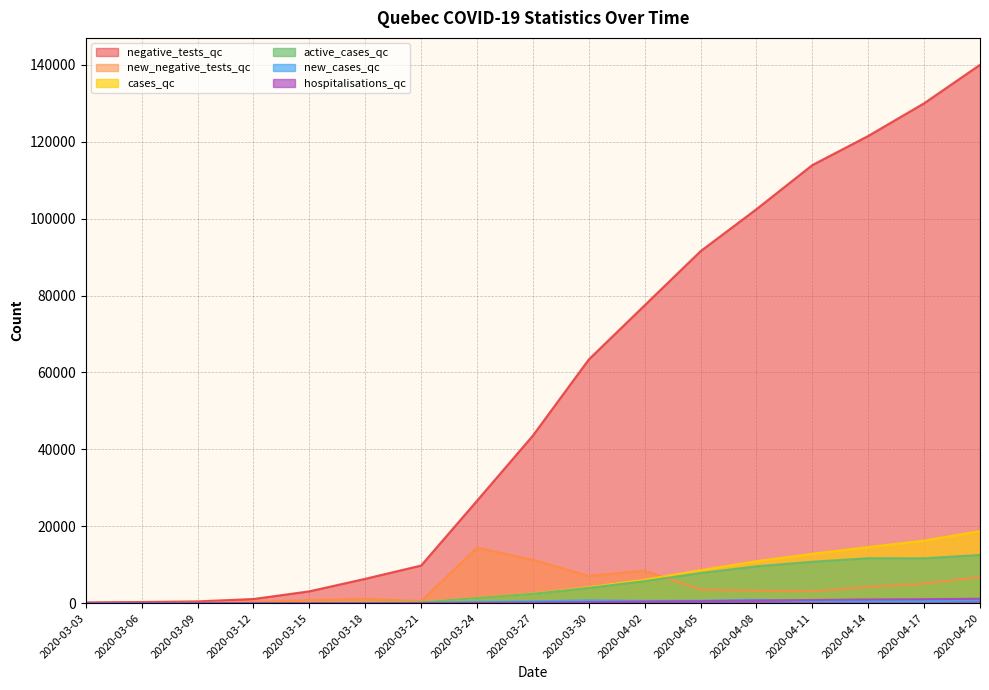

What is the difference between the negative_tests_qc values at 2020-03-27 and 2020-03-18?

37258